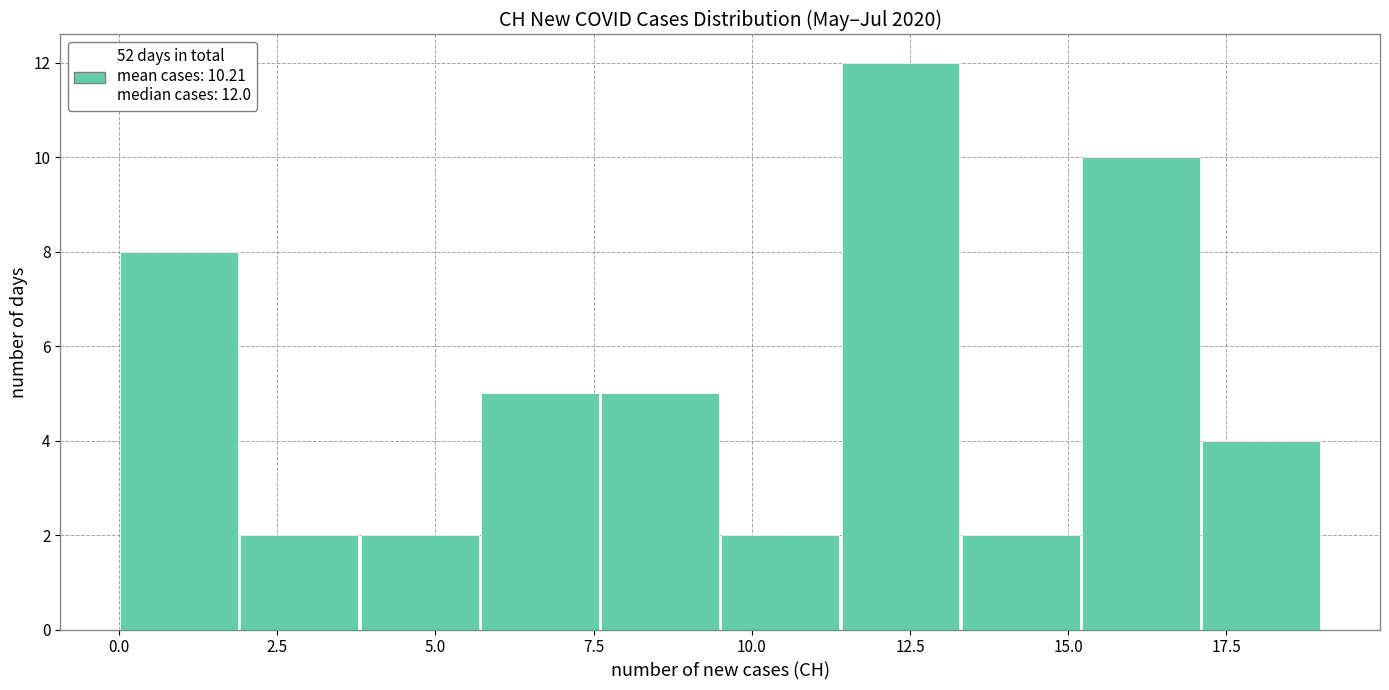

Read against the x-axis, roughly where is the centre of the tallest bar?

12.5